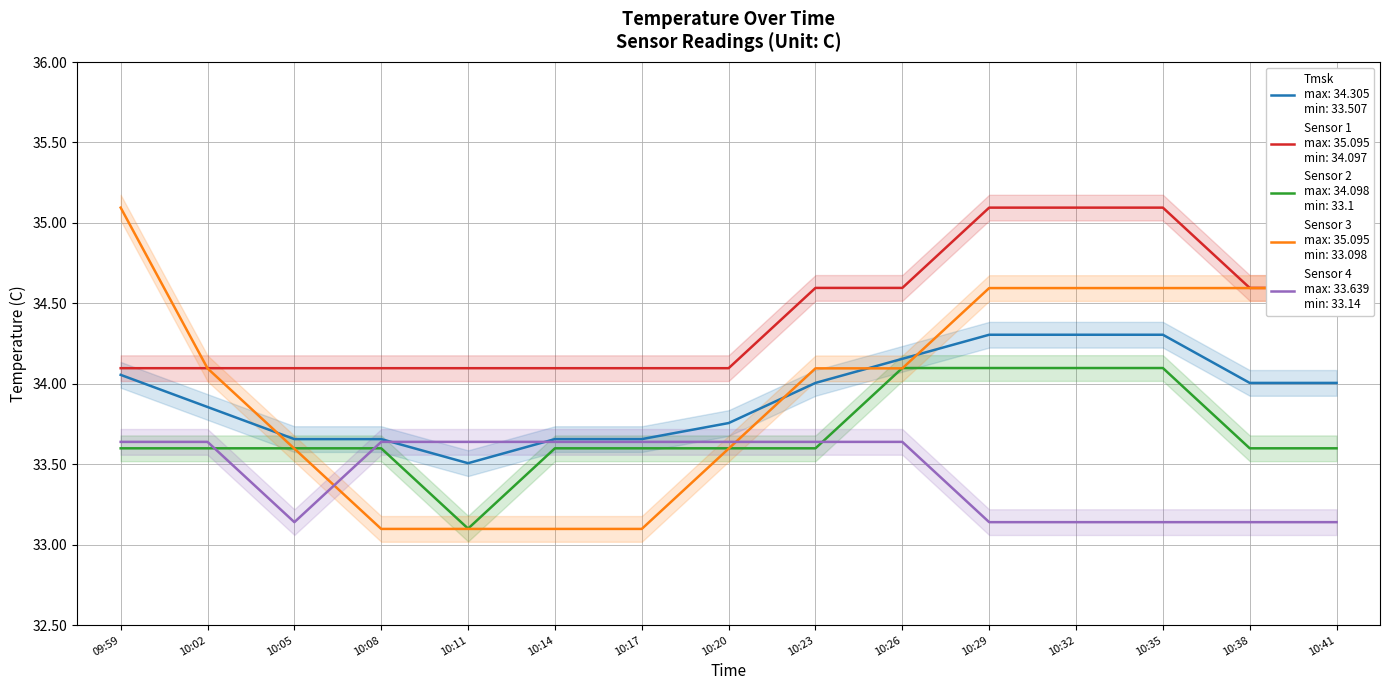

The 4 series shows 49.6 at 09:59. True or false?

False